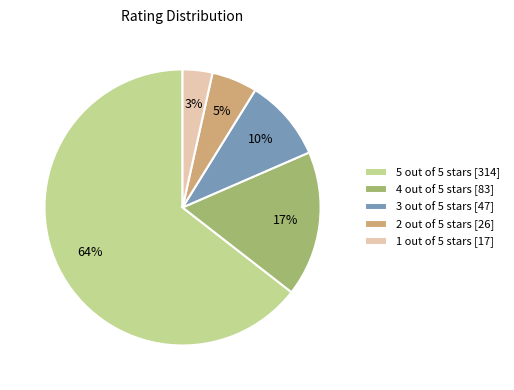

To the nearest percent, what percentage of the pie is 2 out of 5 stars [26]?

5%